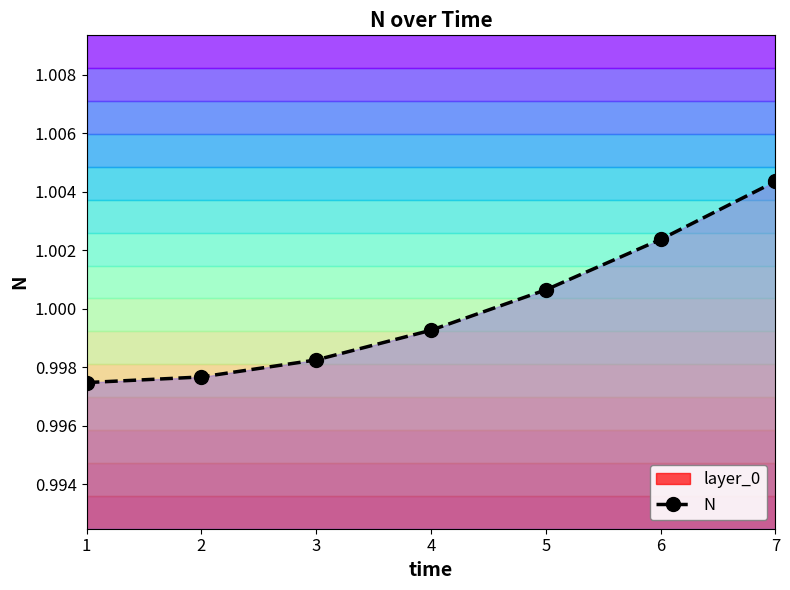

What is the smallest value displayed?

1.0